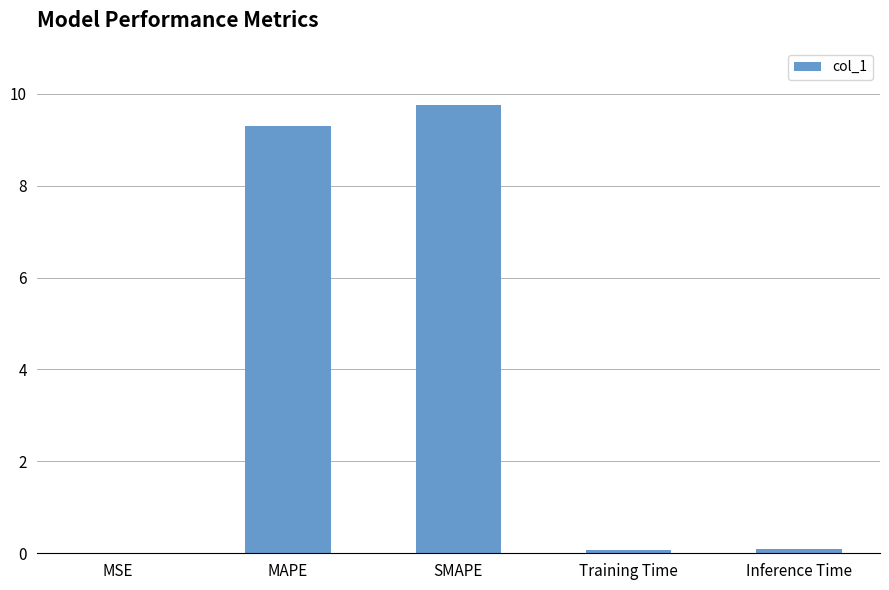

Between SMAPE and MSE, which is larger?

SMAPE